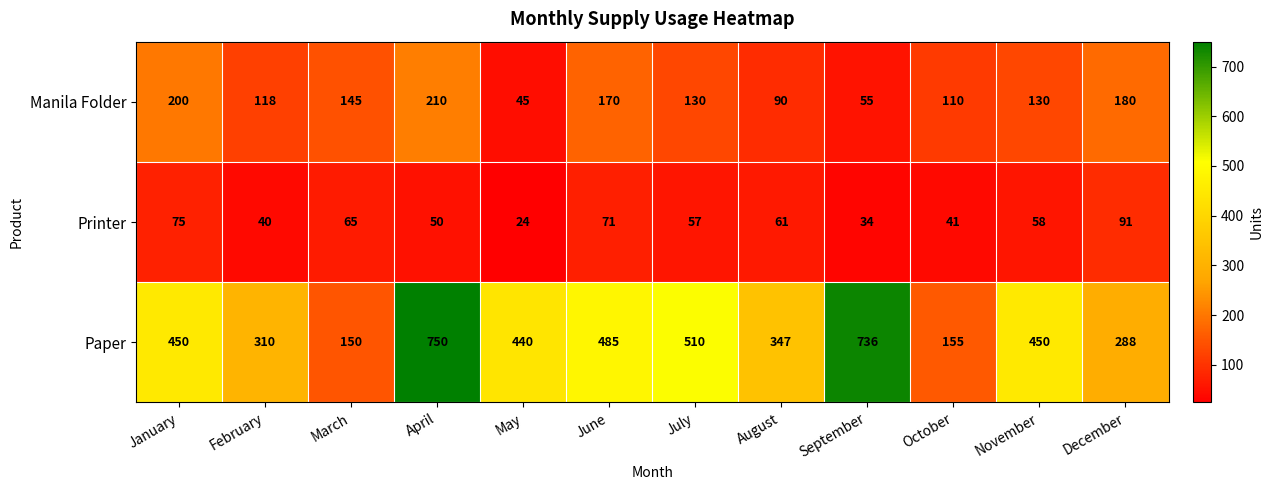

What is the total value across all series at September?

825